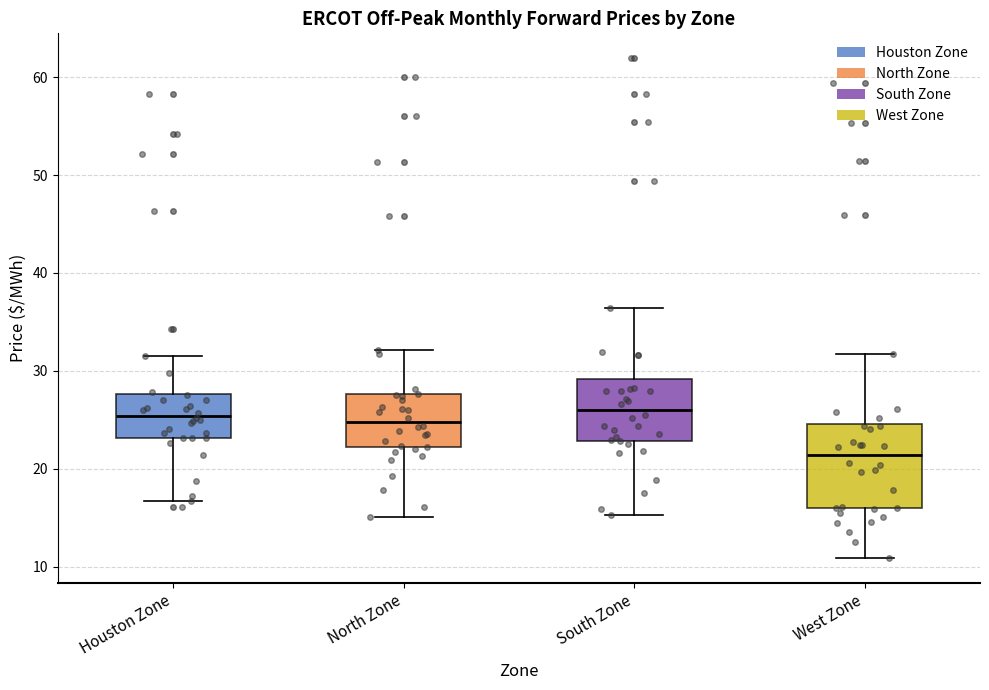

Reading left to right, read every box against the y-axis: the position of its median line, the range the box covers, and the ends of its whiskers. The values are not printed on the chart, so give them approximately, as read against the axis.

Houston Zone: median 25, box 23 to 28, whiskers 17 to 32
North Zone: median 25, box 22 to 28, whiskers 15 to 32
South Zone: median 26, box 23 to 29, whiskers 15 to 36
West Zone: median 21, box 16 to 25, whiskers 11 to 32